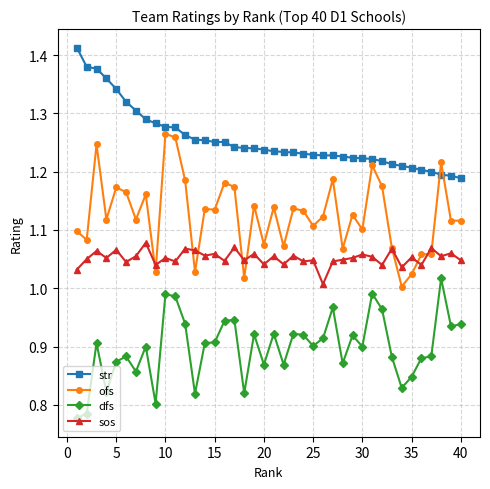

What is the sum of all ofs values?

45.0